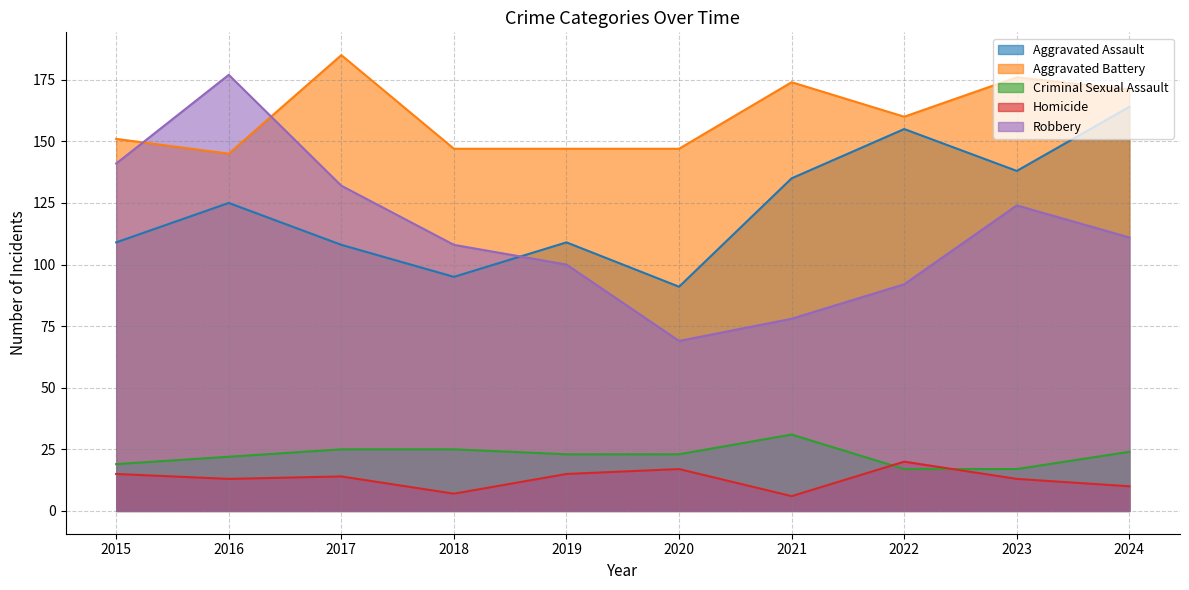

True or false: Aggravated Assault and Homicide intersect in this chart.

False